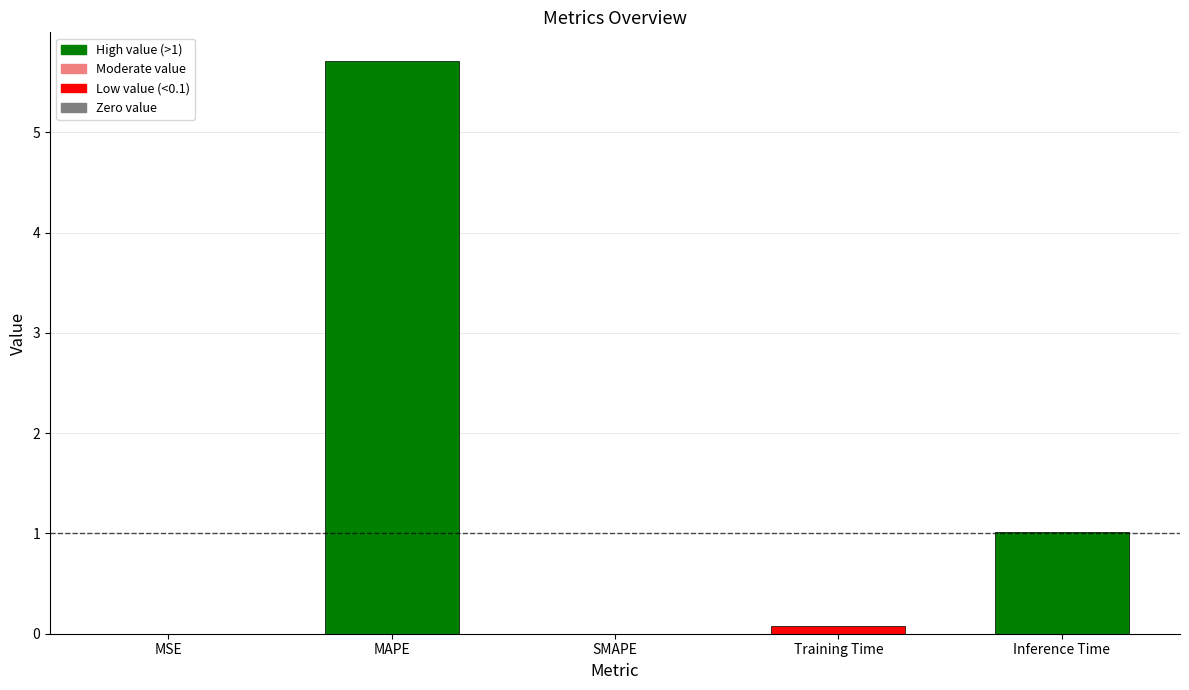

The value at SMAPE is -2.5. True or false?

False